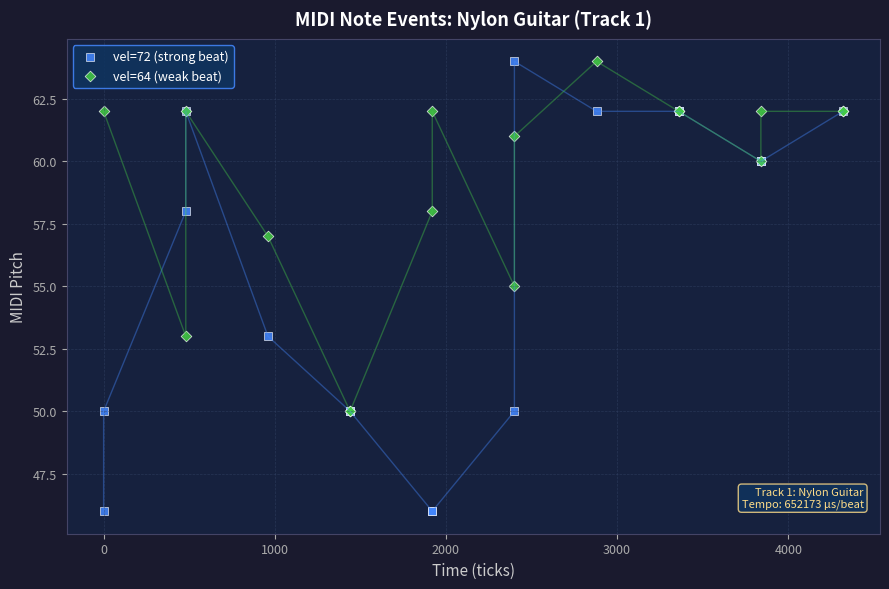

Which series reaches the minimum Y coordinate?

vel=72 (strong beat)